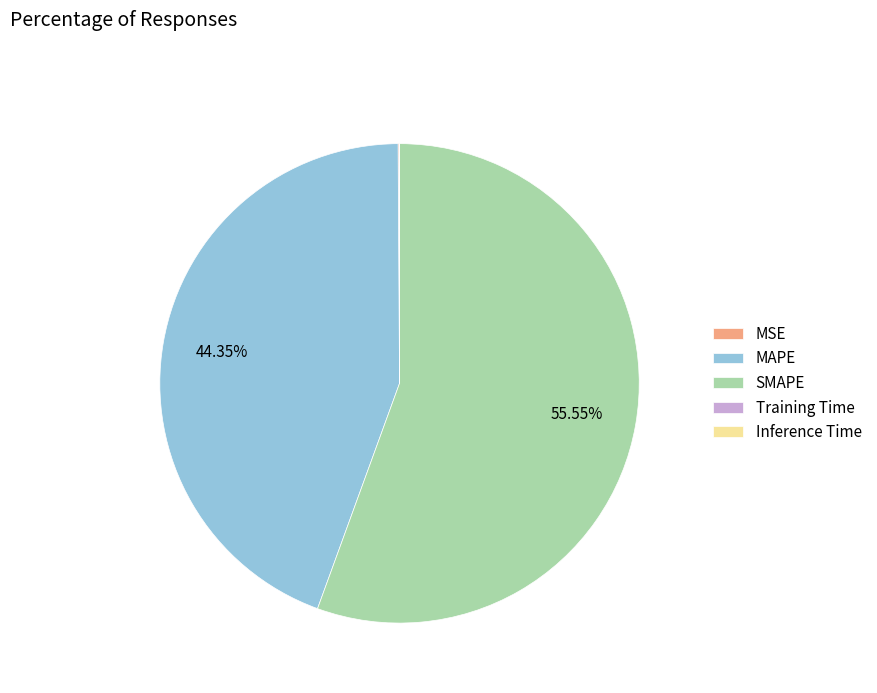

Which category has the biggest portion of the pie?

SMAPE